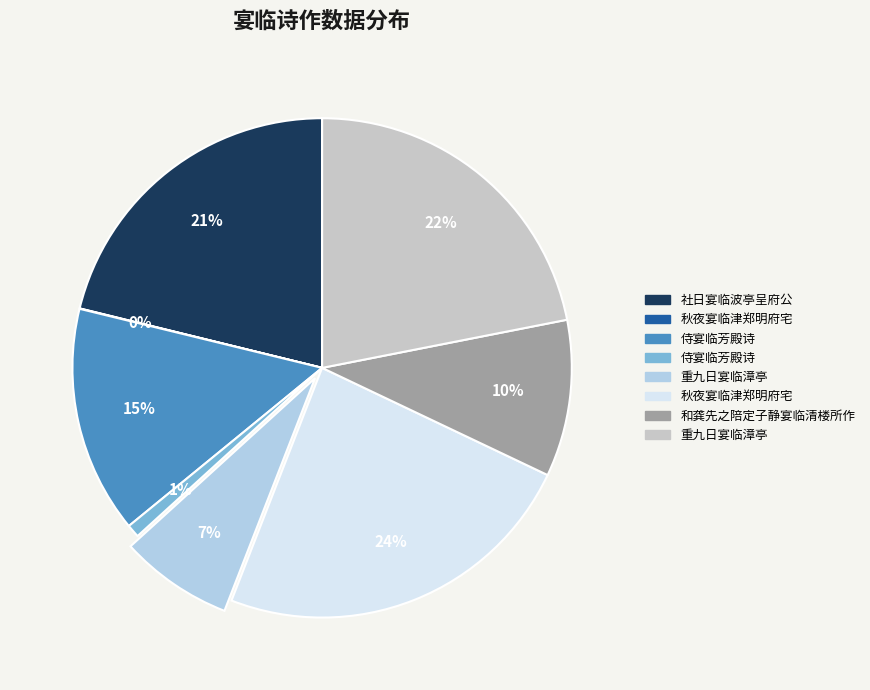

Does any single category account for the majority?

No